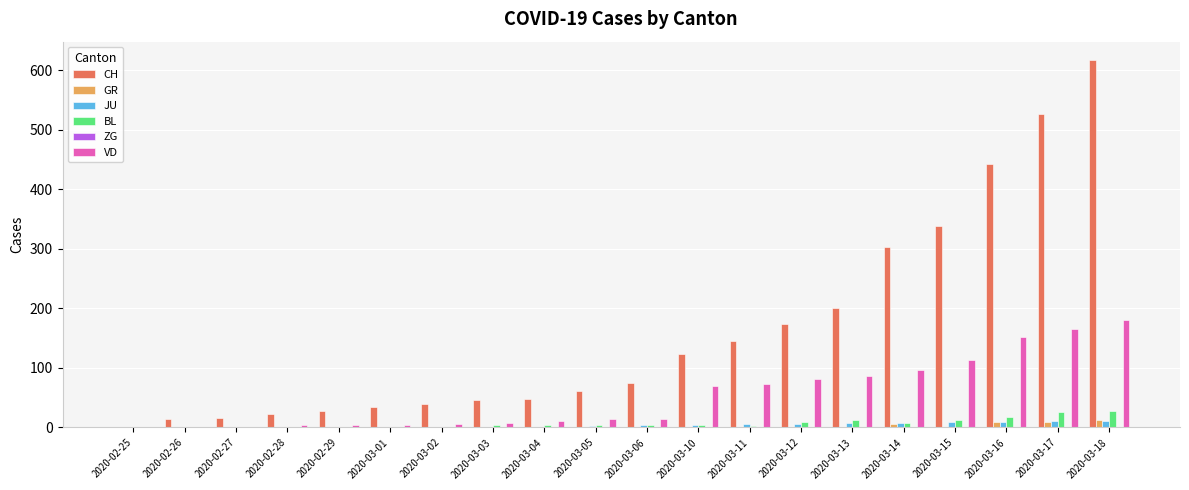

At which category is the sum across all series the highest?

2020-03-18